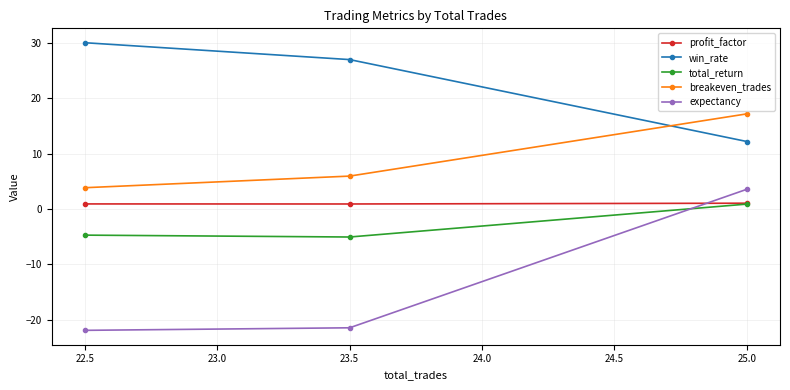

What is the value of the breakeven_trades point at the 3rd from the left?

17.2